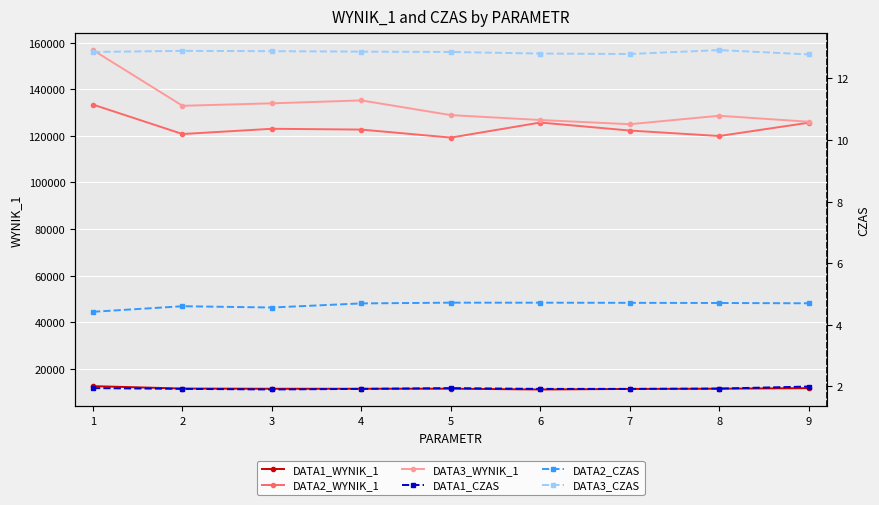

Which series has the largest range (max minus min)?

DATA3_WYNIK_1